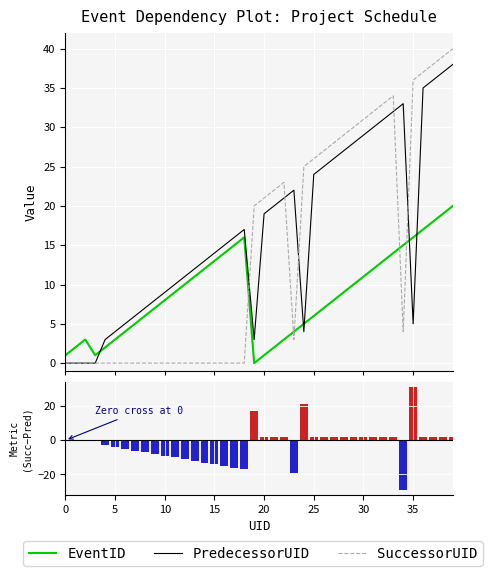

What is the label of the 23rd bar from the left?

22